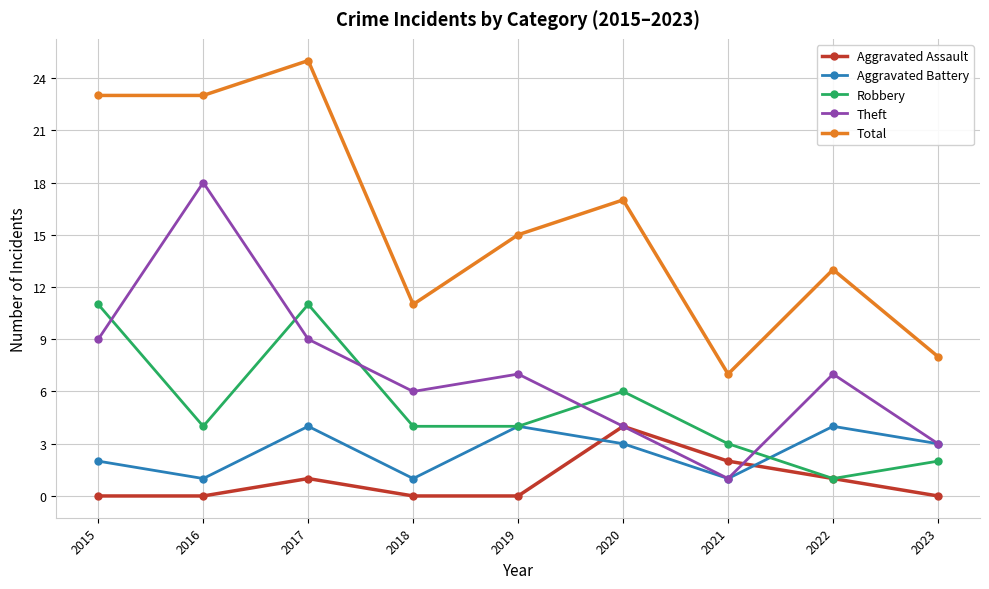

Where do Aggravated Battery and Aggravated Assault first cross each other?

2019 and 2020